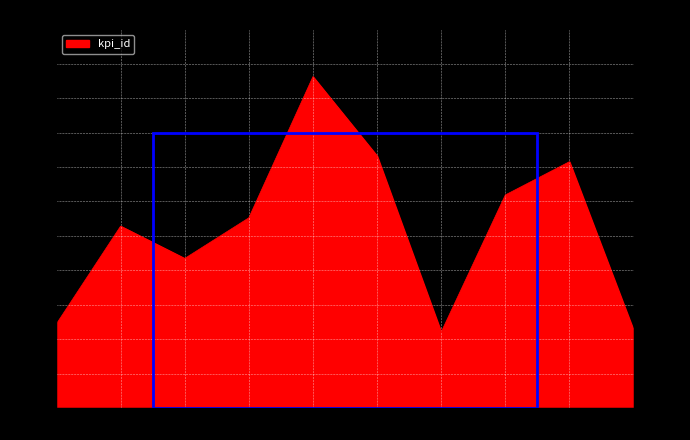

True or false: there are more than 2 points higher than both neighbors.

True